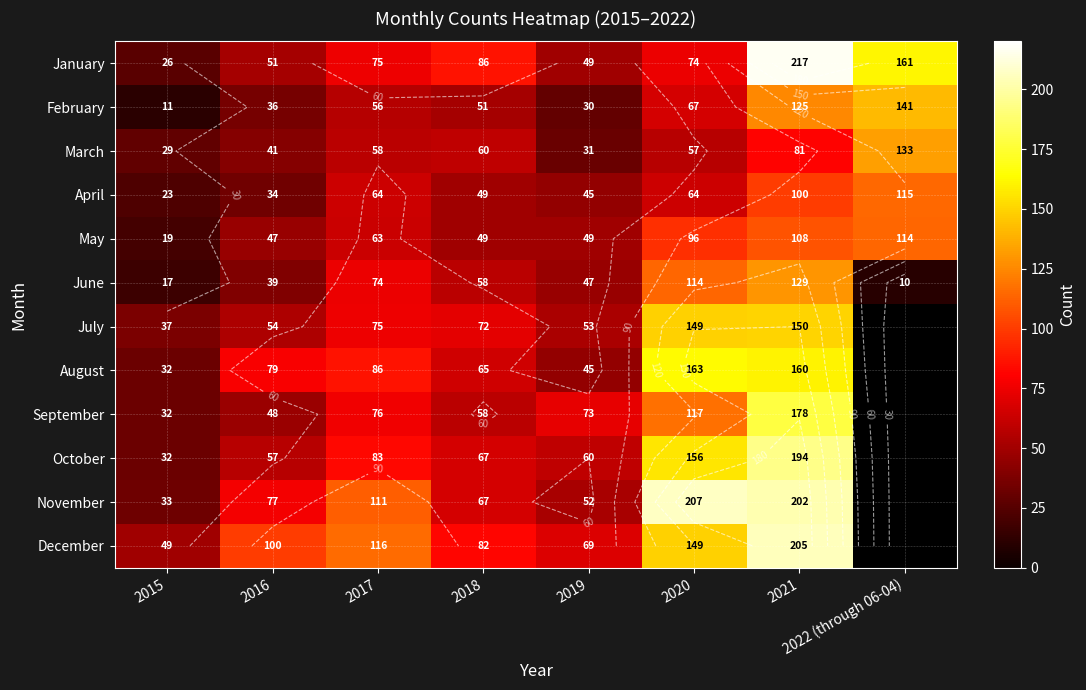

What is the difference between the highest and lowest values at 2016?

66.0